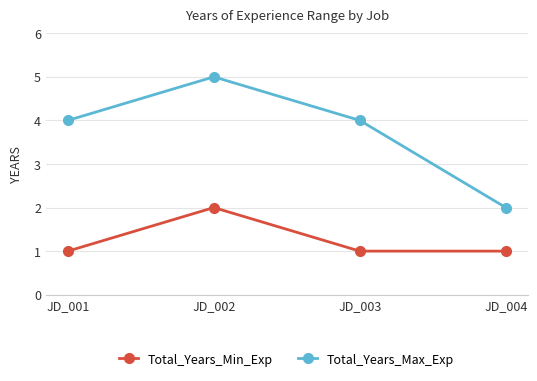

True or false: Total_Years_Max_Exp and Total_Years_Min_Exp cross at least once.

False